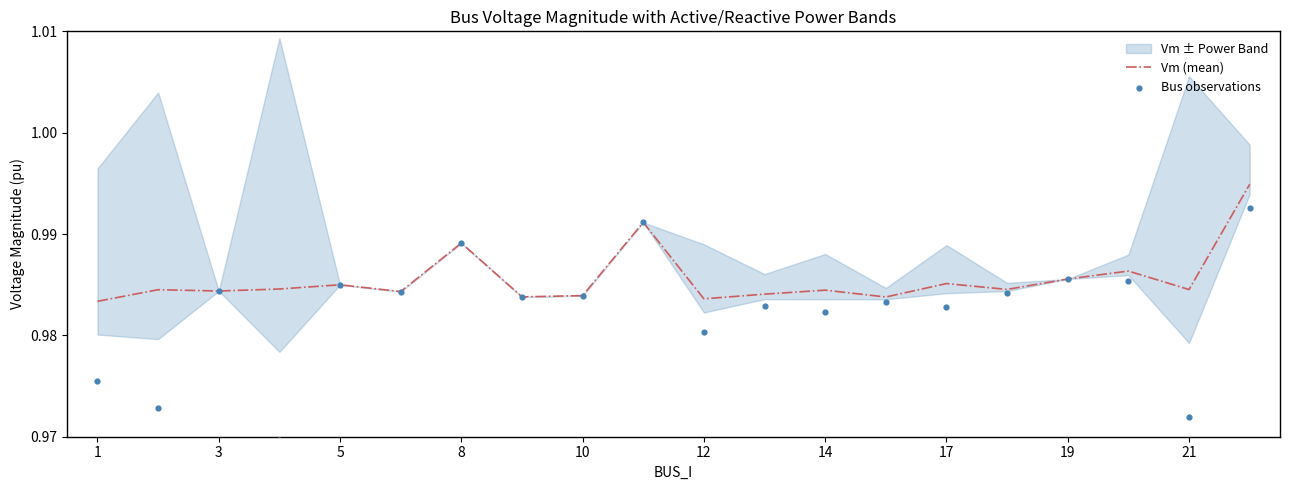

Is it true that Vm (mean) equals 1.4 at 14?

False